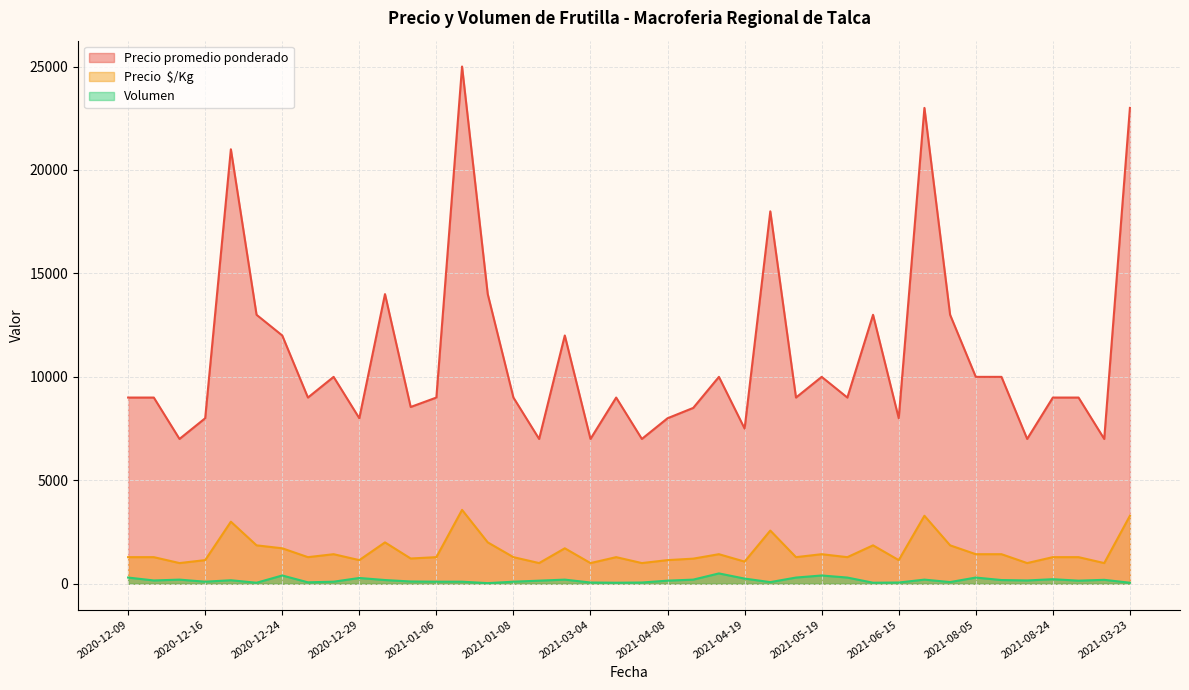

True or false: Volumen and Precio  $/Kg intersect in this chart.

False